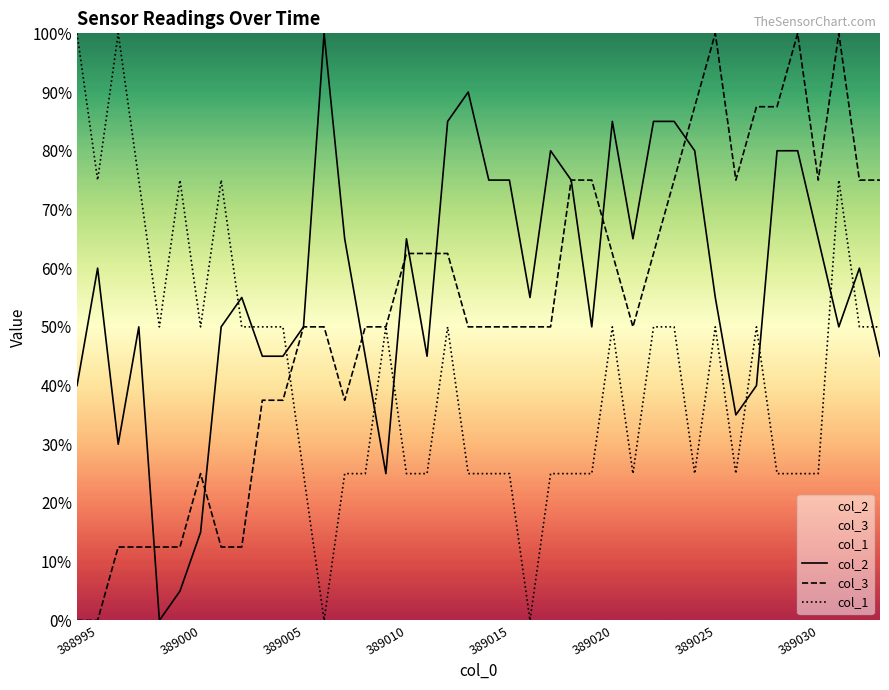

What is the value of the col_1 point at the 1st from the left?

100.0